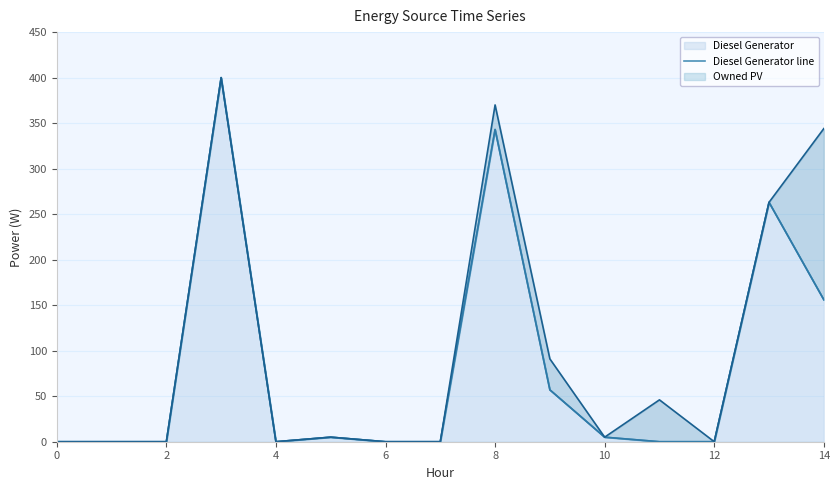

What is the label of the 7th point from the right?

8